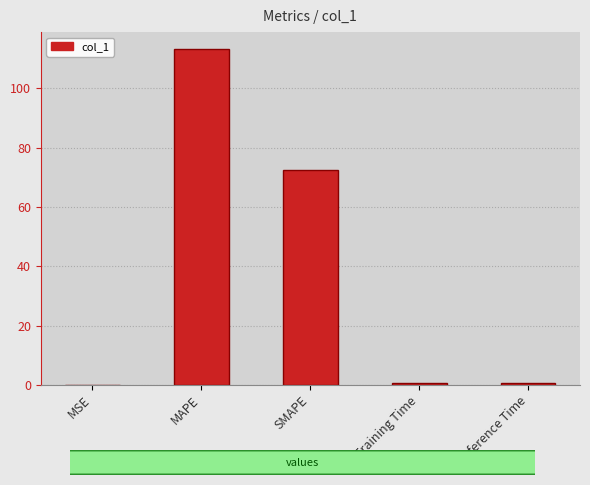

What is the maximum value shown in the chart?

113.2